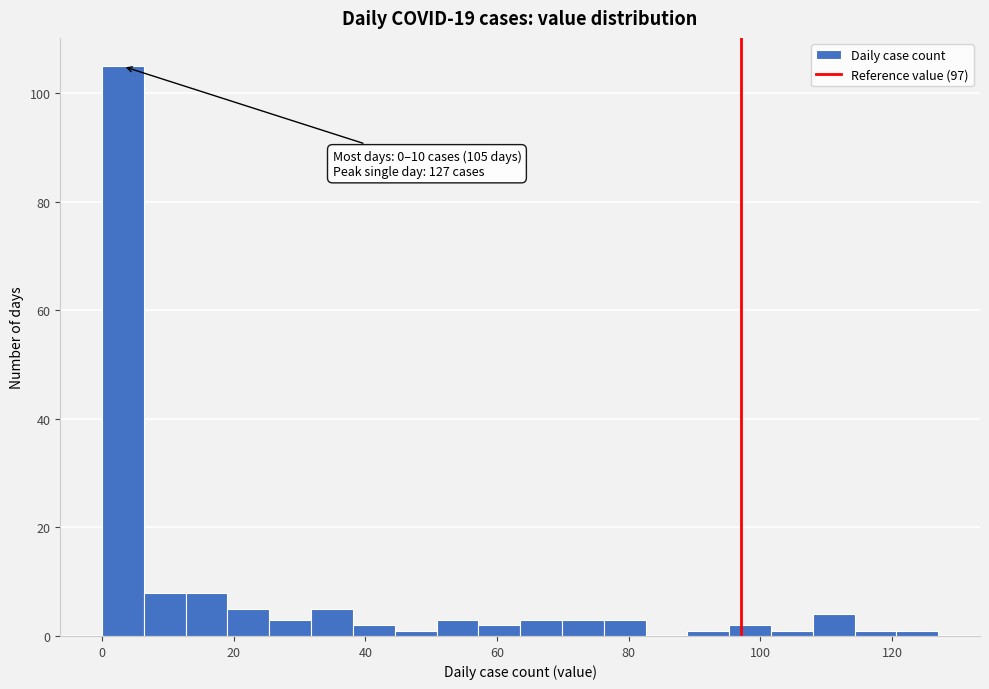

Read against the x-axis, roughly where is the centre of the tallest bar?

4